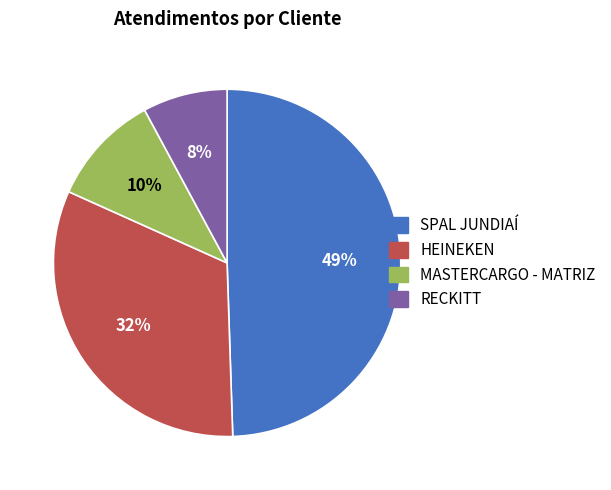

Is it true that MASTERCARGO - MATRIZ is 24% of the pie?

False